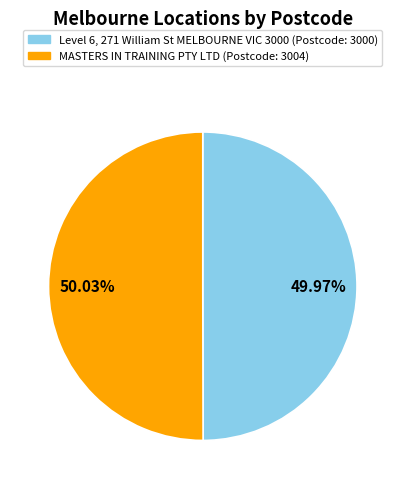

Does any single category account for the majority?

Yes